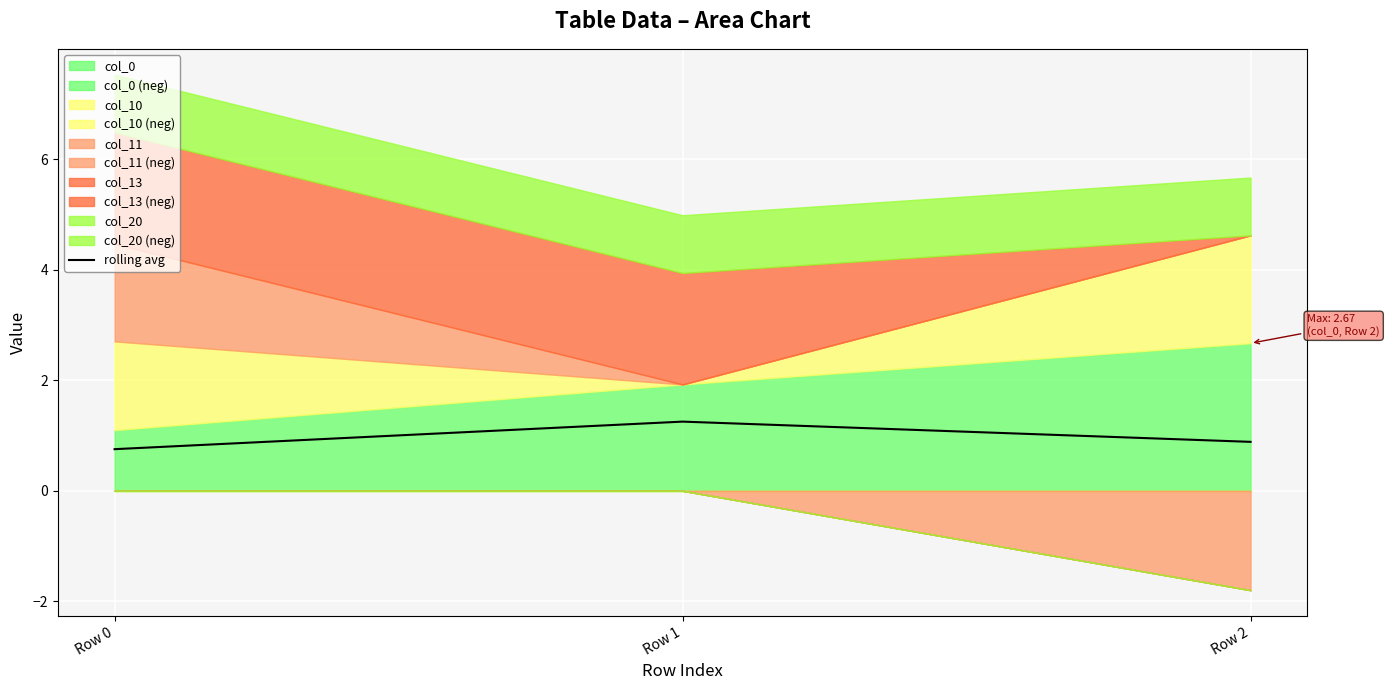

Is it true that the value at Row 2 is 0.9?

True